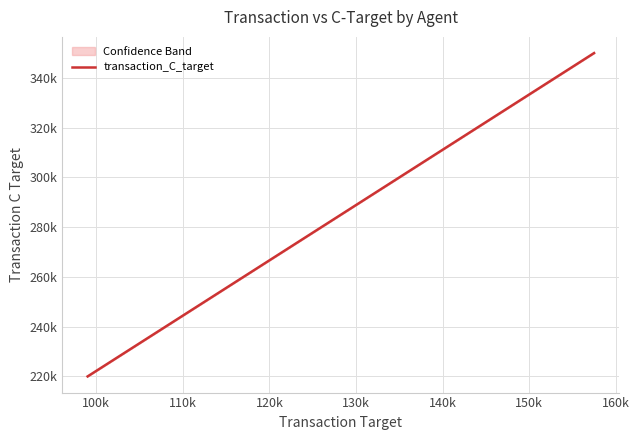

How many values are below 300000?

3